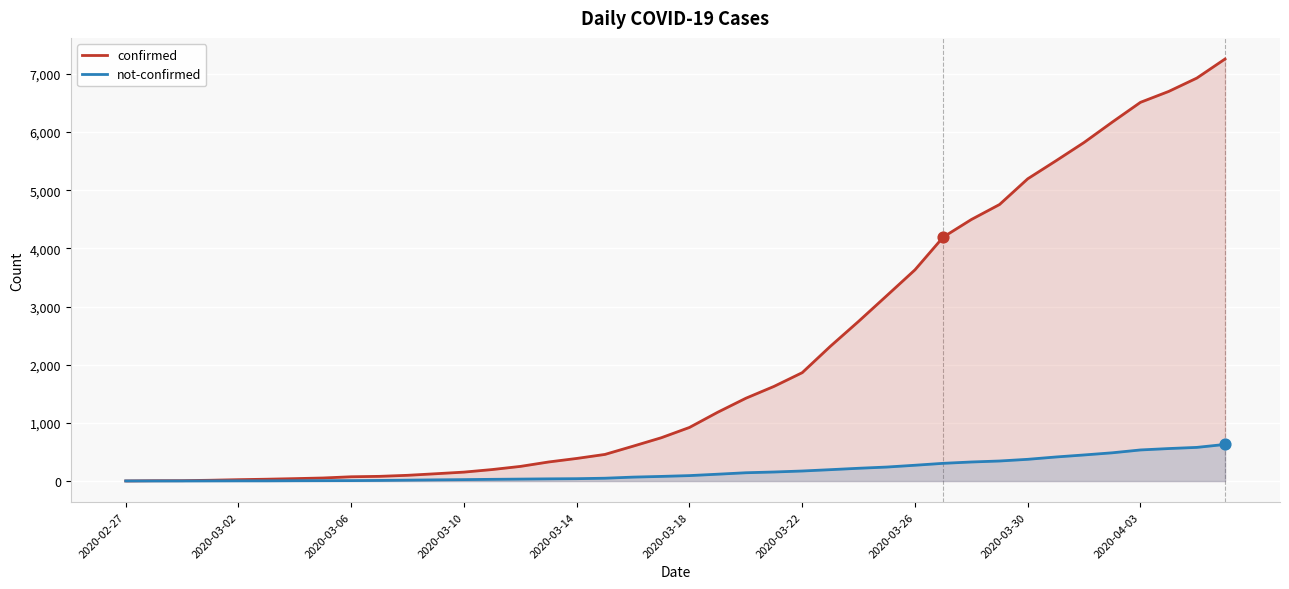

What is the total value across all series at 13?

228